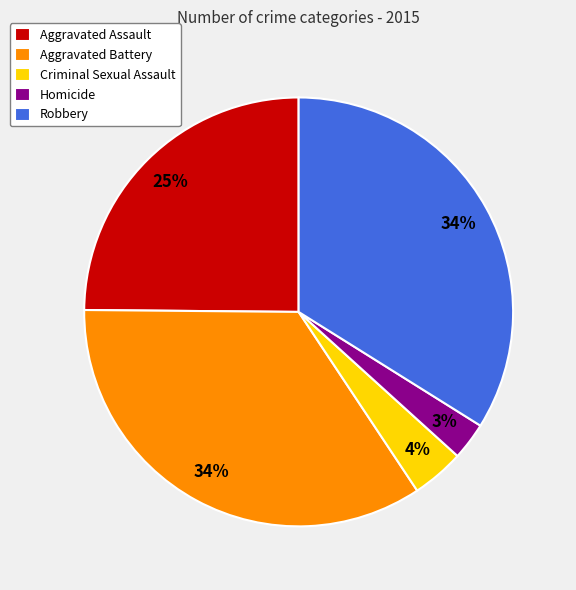

Between Robbery and Aggravated Assault, which is larger?

Robbery